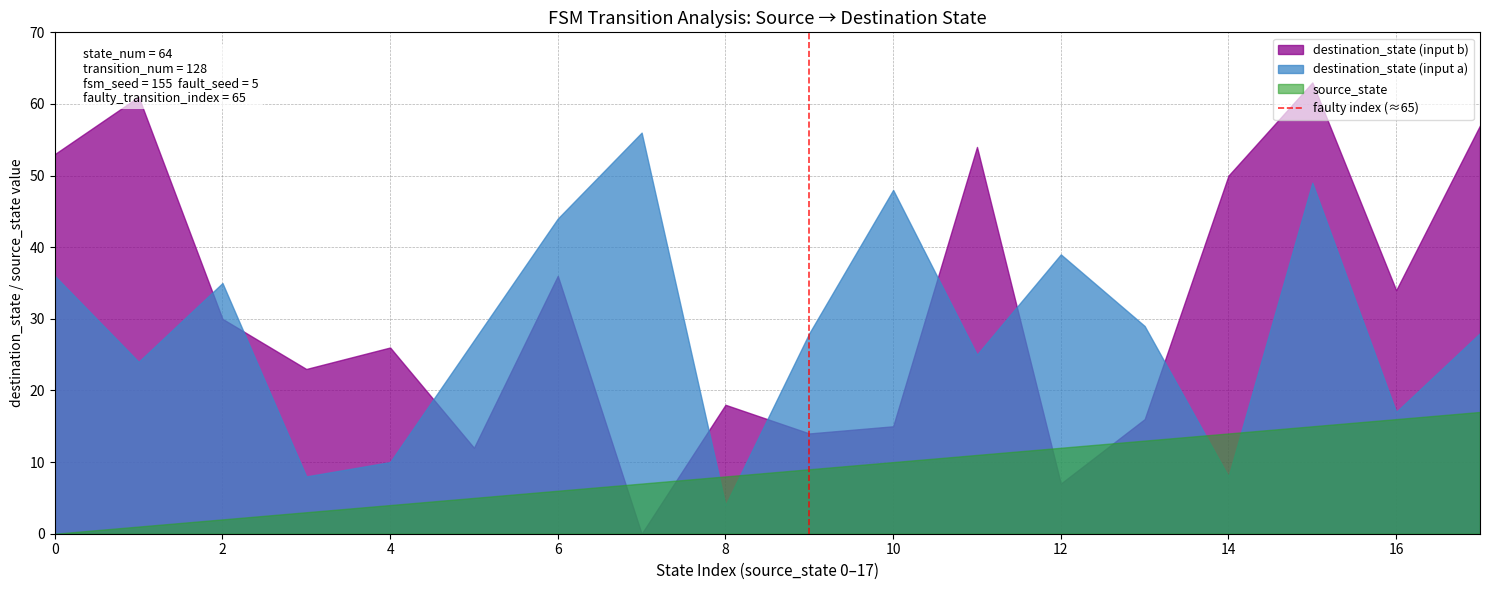

Which series has the widest spread of values?

destination_state (input b)